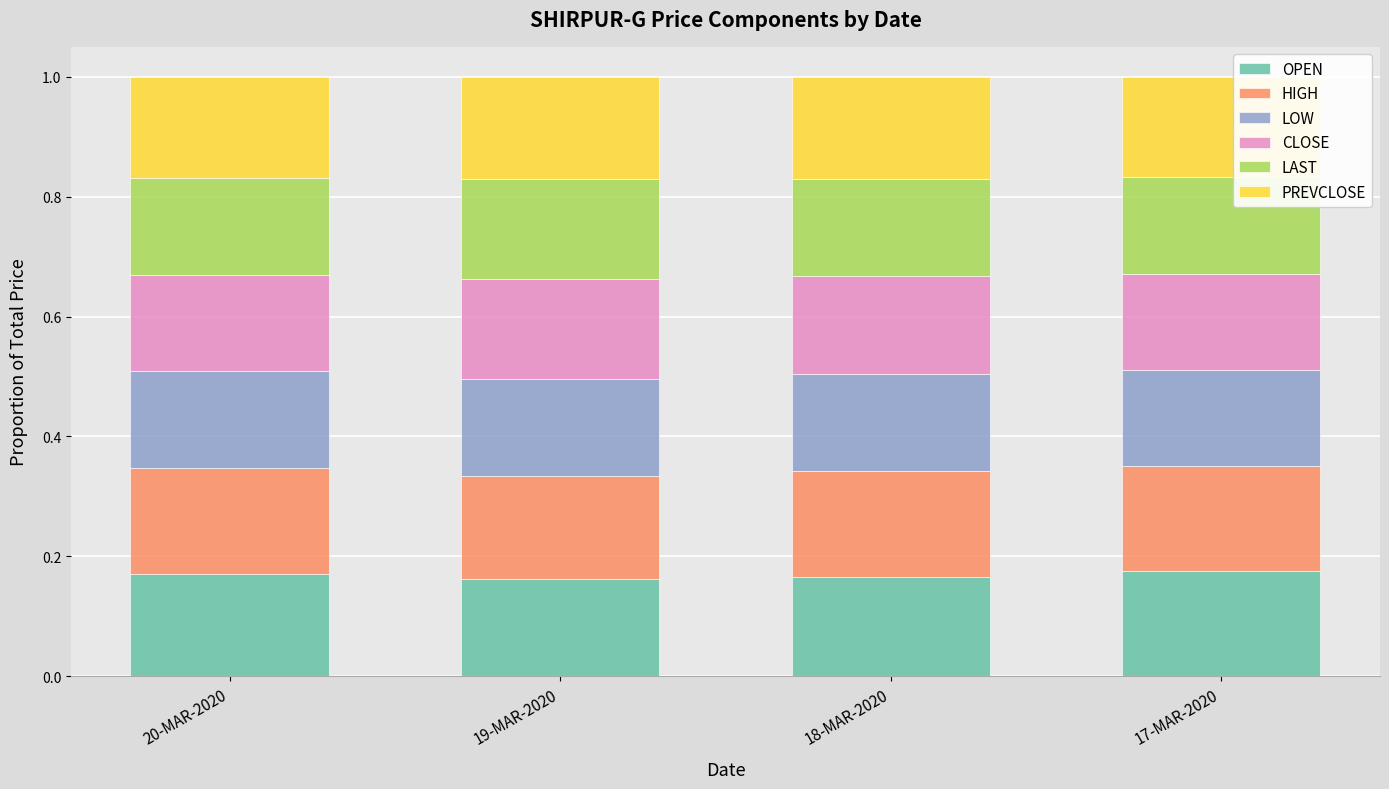

What is the total value across all series at 17-MAR-2020?

1.0